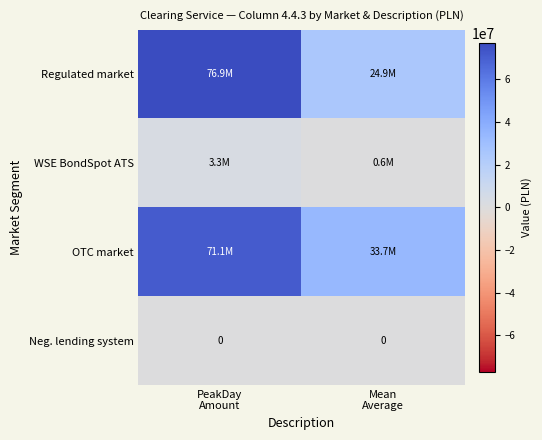

What is the difference between the WSE BondSpot ATS values at Mean Average and PeakDay Amount?

2713719.4